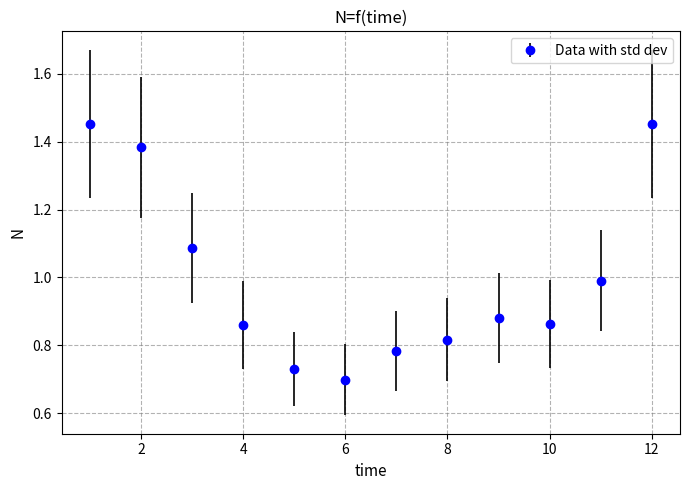

What is the sum of all values?

12.0